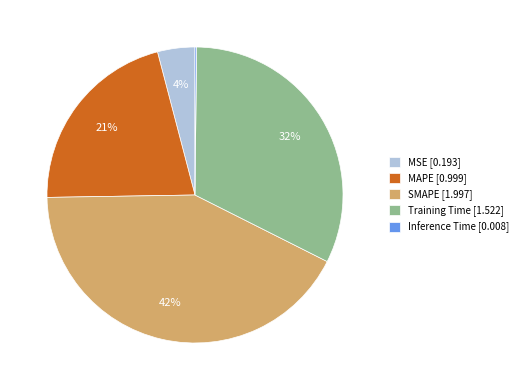

Is the sum of MAPE and SMAPE greater than half?

Yes